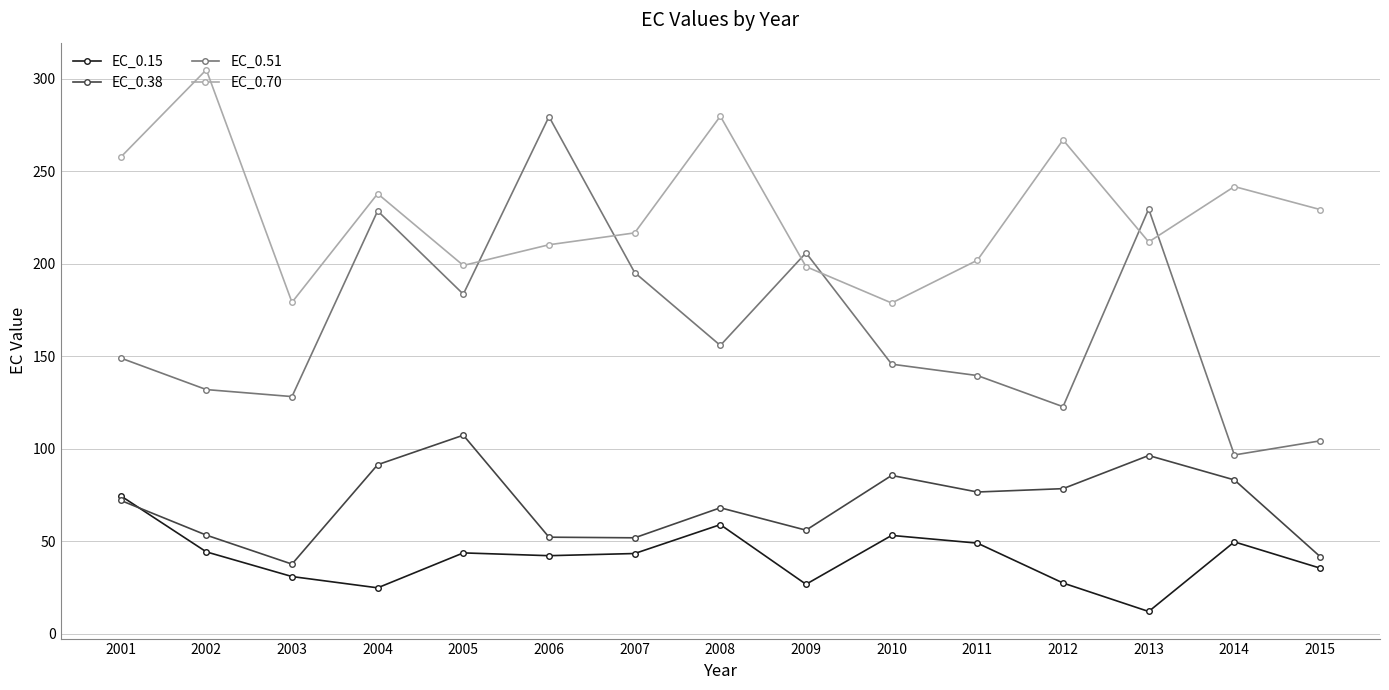

What are all the series names shown in the legend?

EC_0.15, EC_0.38, EC_0.51, EC_0.70